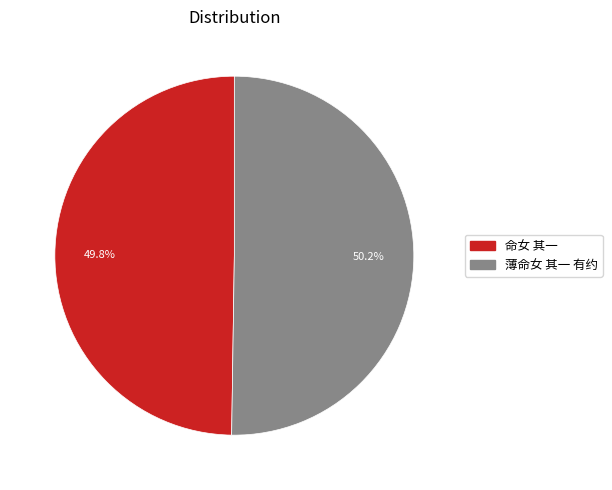

Count the number of slices in the pie.

2